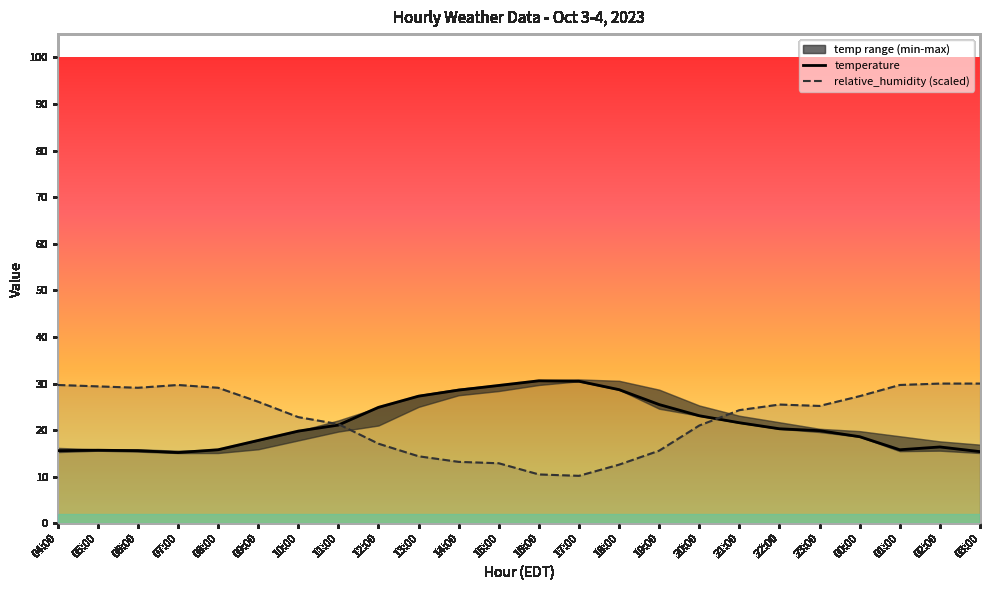

Where is temperature nearest to the value 22?

21:00